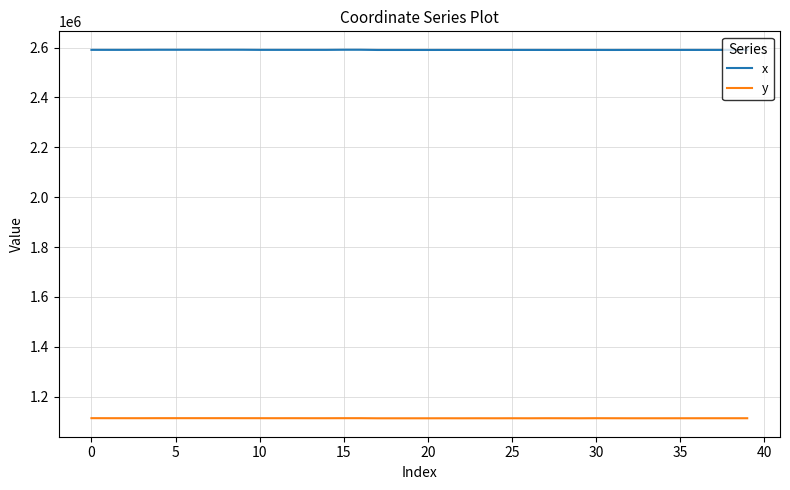

True or false: x and y cross at least once.

False